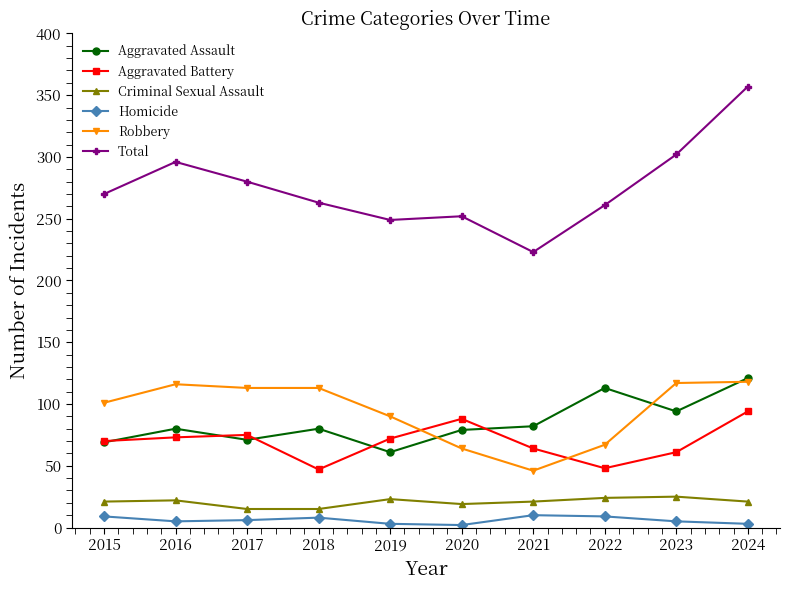

True or false: Total has more than 0 points higher than both neighbors.

True